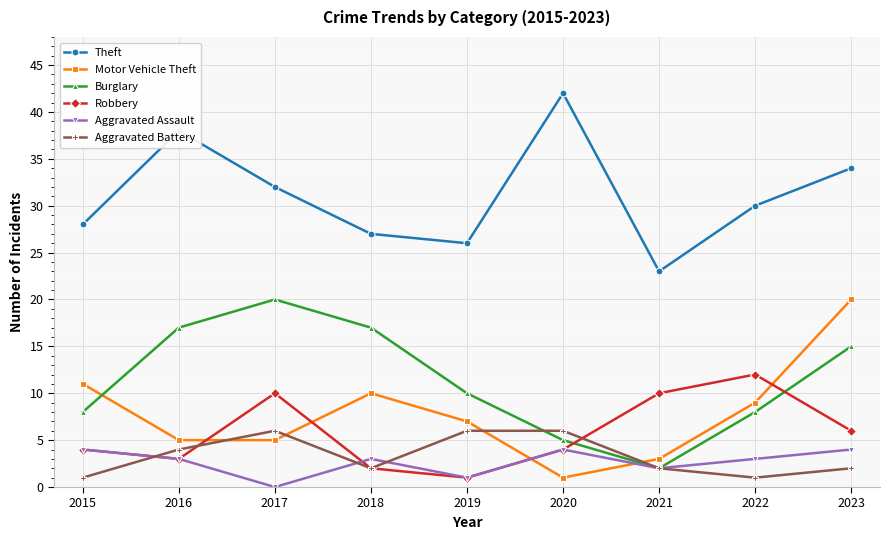

What is the average value of the Theft series?

31